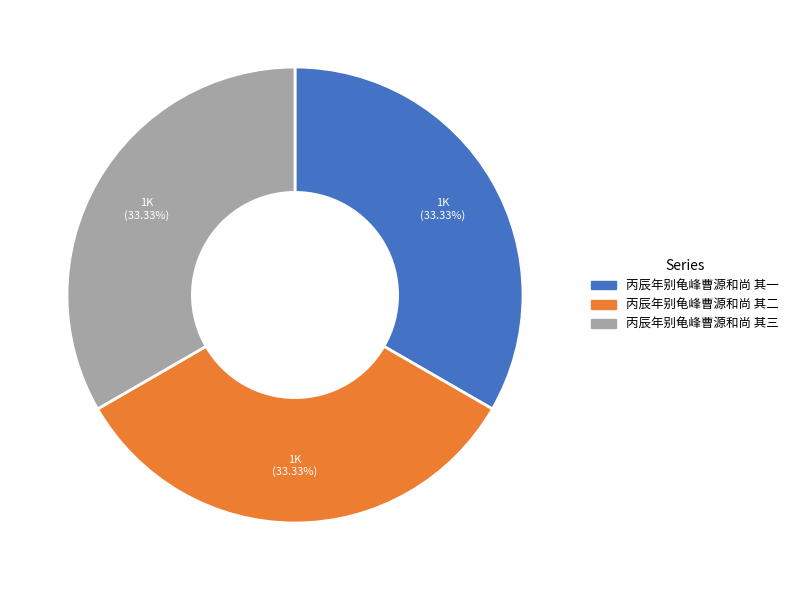

To the nearest percent, what is the combined percentage of 丙辰年别龟峰曹源和尚 其三 and 丙辰年别龟峰曹源和尚 其一?

67%